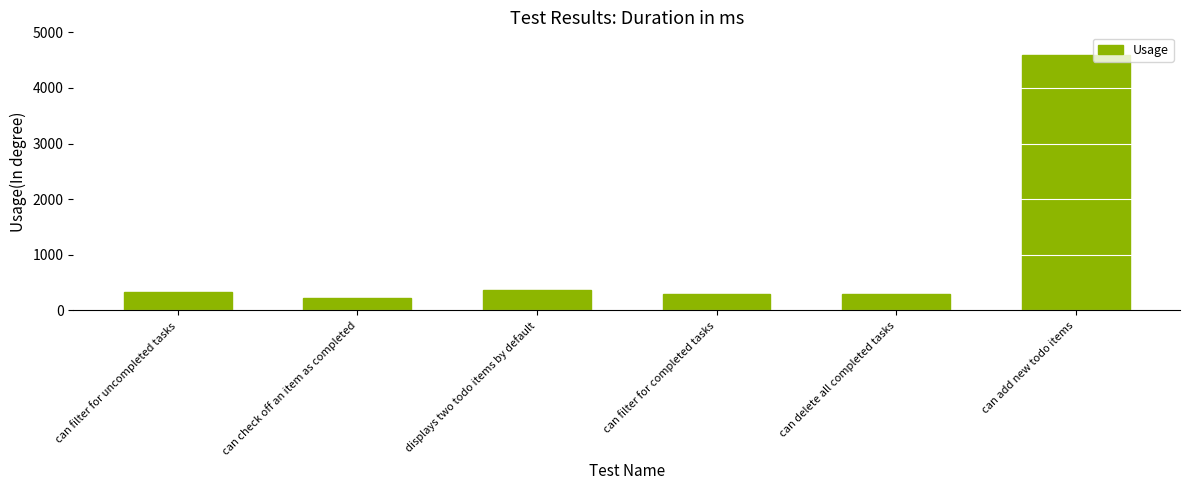

What is the minimum value shown in the chart?

219